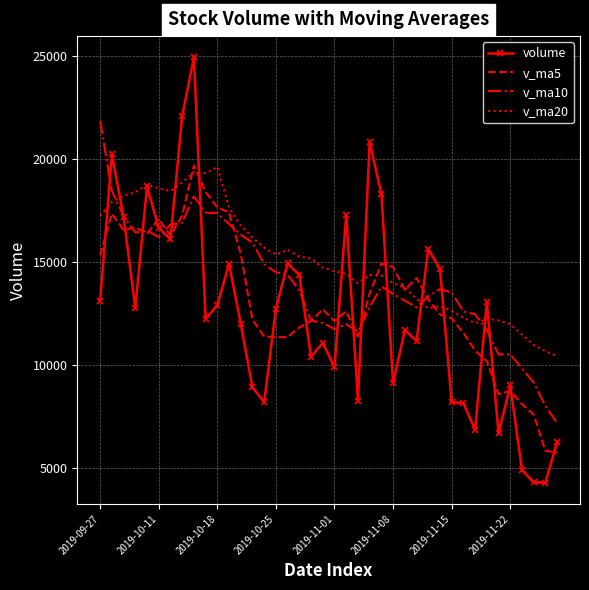

What is the greatest value displayed?

24942.7